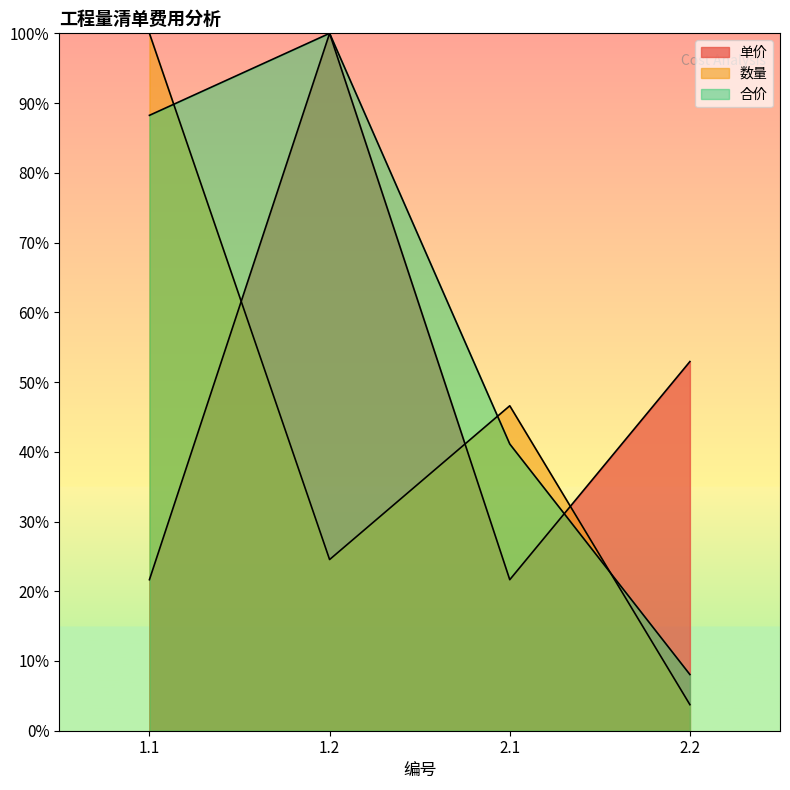

What is the label of the 4th point from the right?

1.1